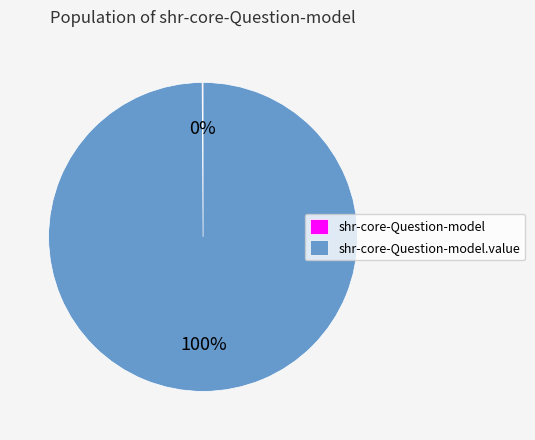

Does any single category account for the majority?

Yes